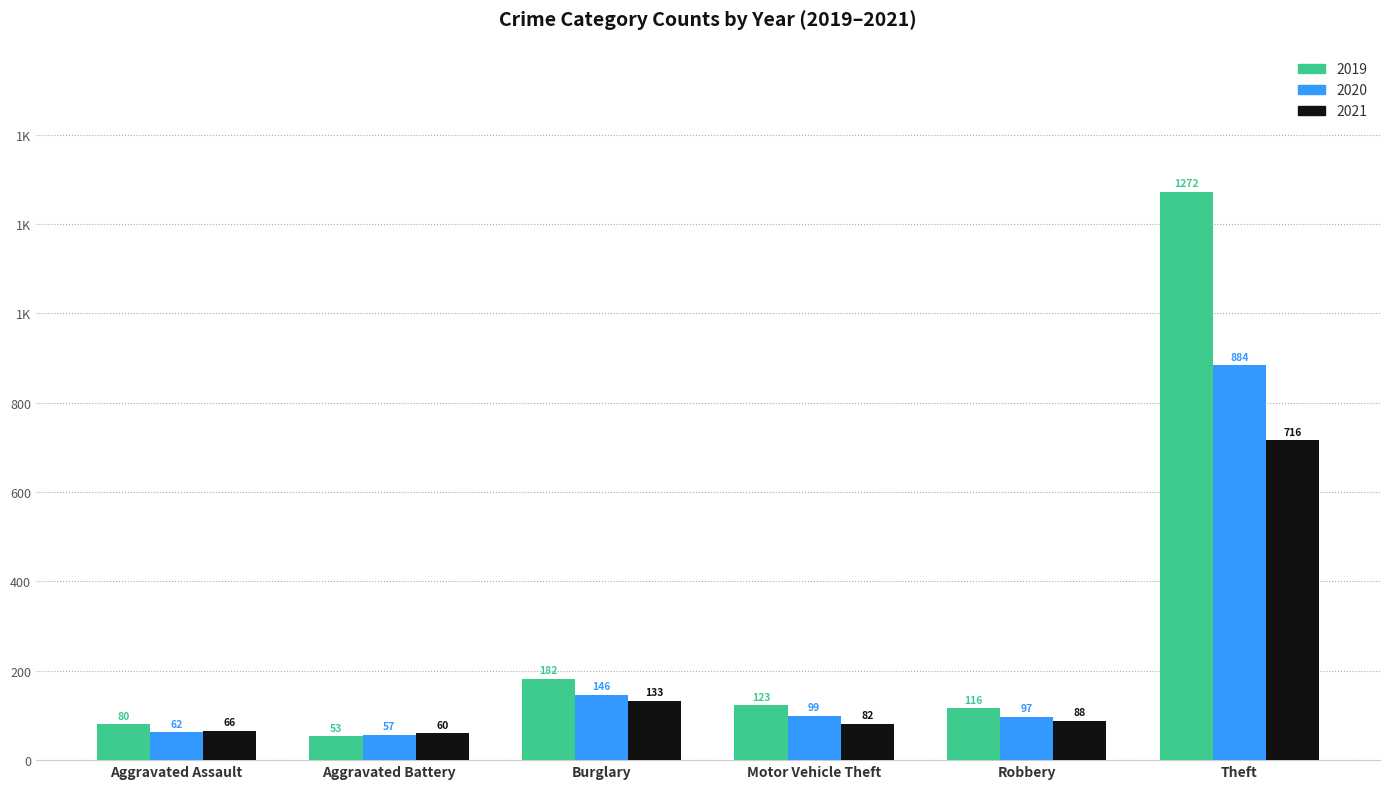

What is the label of the 4th bar from the right?

Burglary